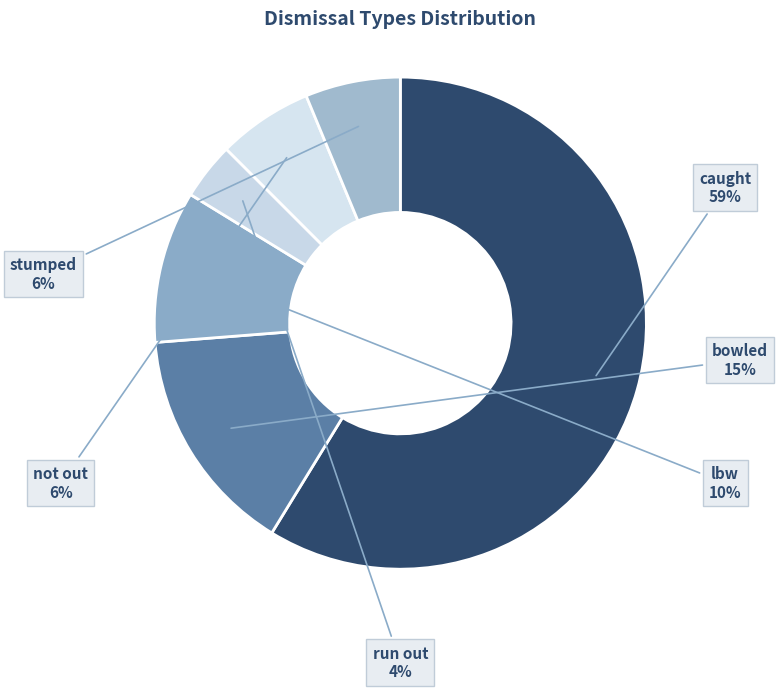

To the nearest percent, what portion does run out represent?

4%